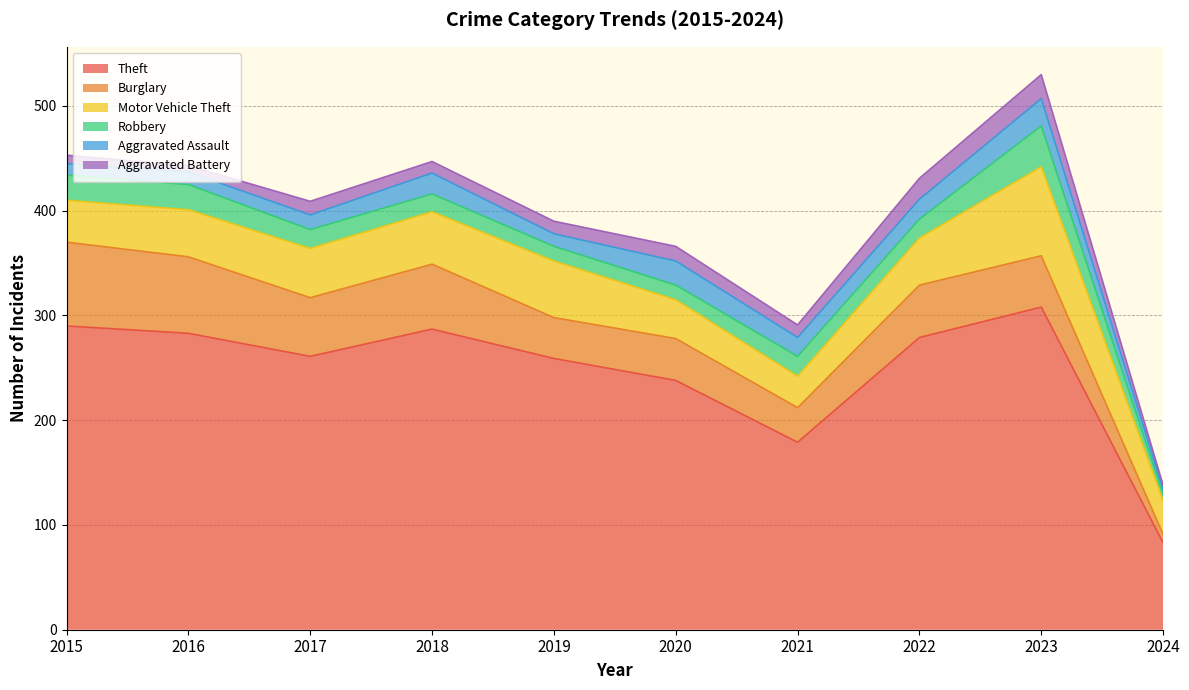

Is the value of Motor Vehicle Theft at 2024 greater than the value of Robbery at 2018?

Yes